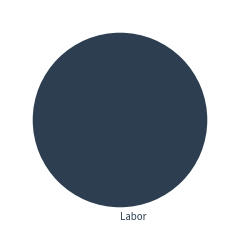

Which category accounts for the majority?

Labor